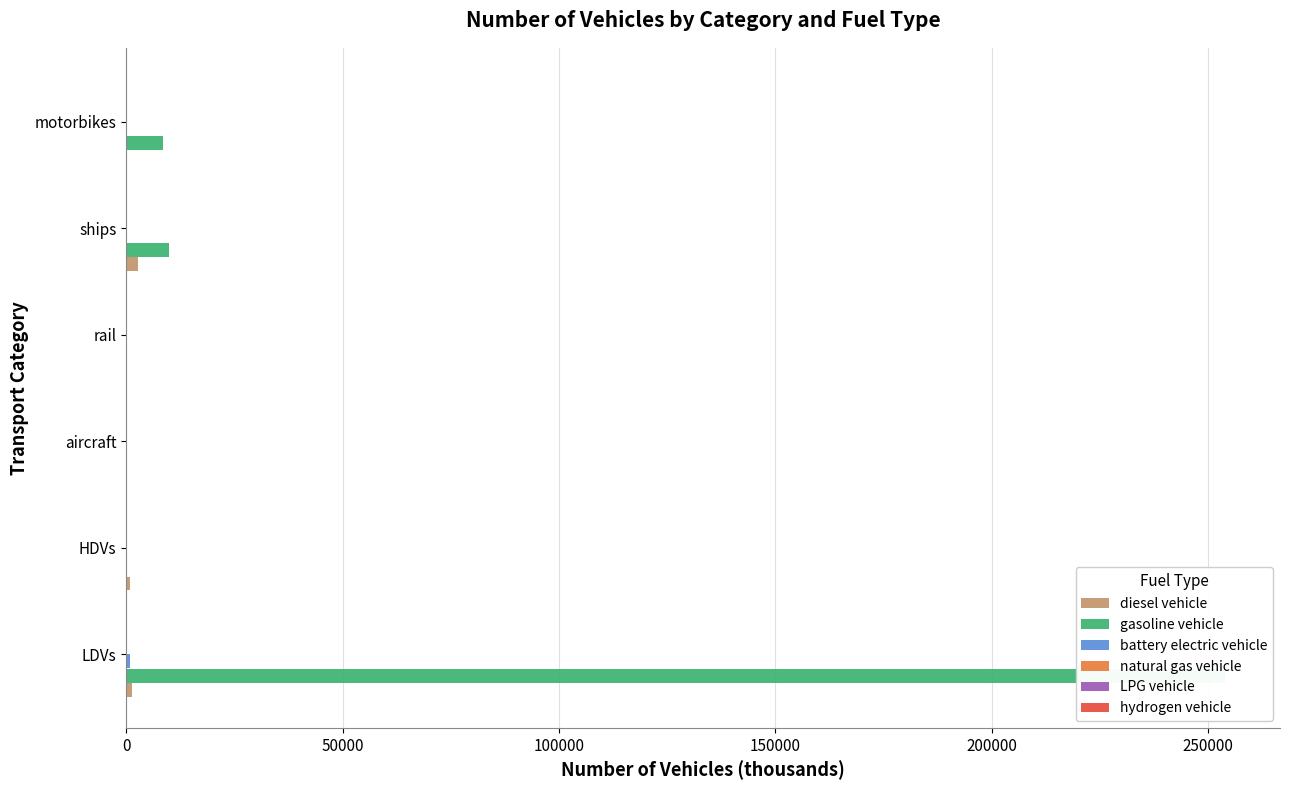

The LPG vehicle series shows 0.0 at ships. True or false?

True